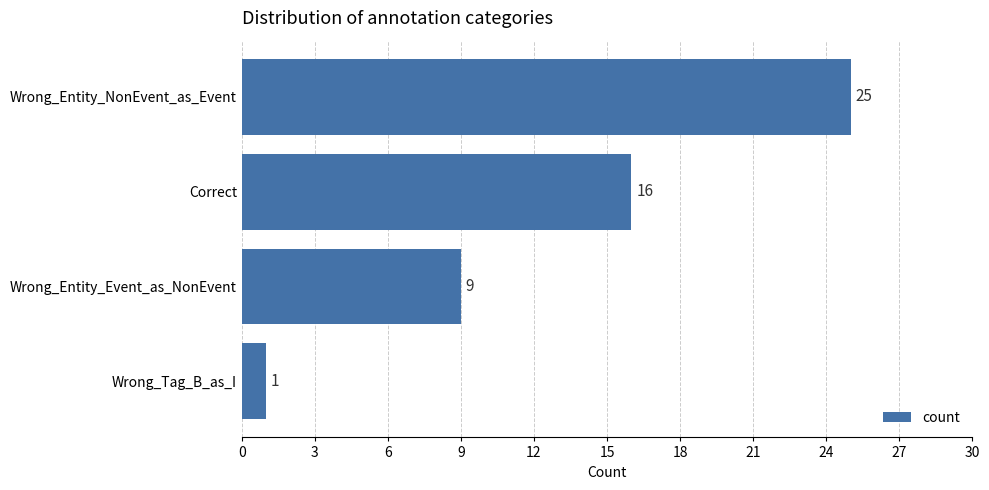

What is the difference between the maximum and minimum values?

24